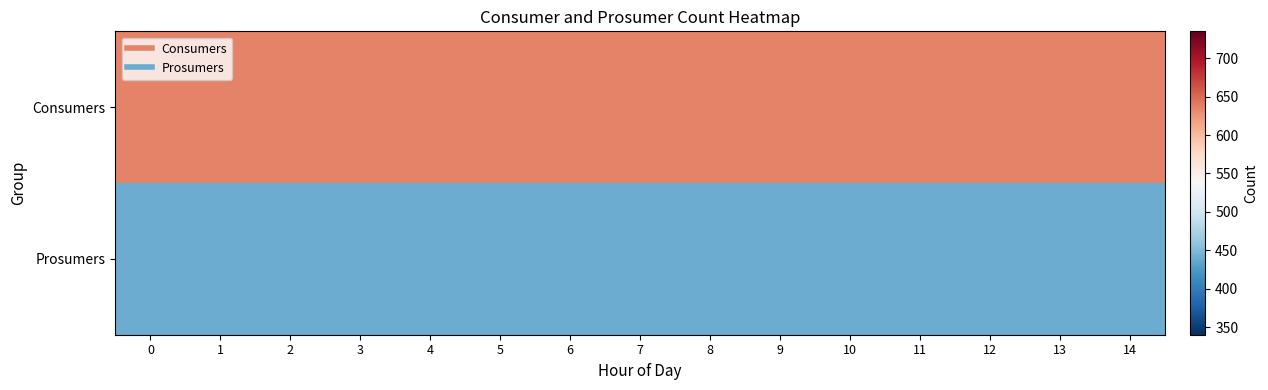

Reading left to right, transcribe all the data shown in this chart.

row_0: 635	635	635	635	635	635	635	635	635	635	635	635	635	635	635
row_1: 440	440	440	440	440	440	440	440	440	440	440	440	440	440	440